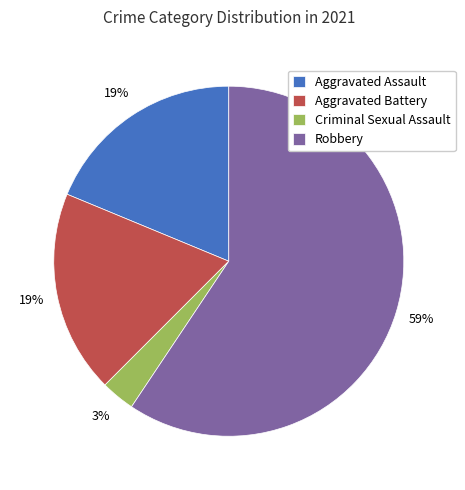

Which has a higher value, Criminal Sexual Assault or Robbery?

Robbery